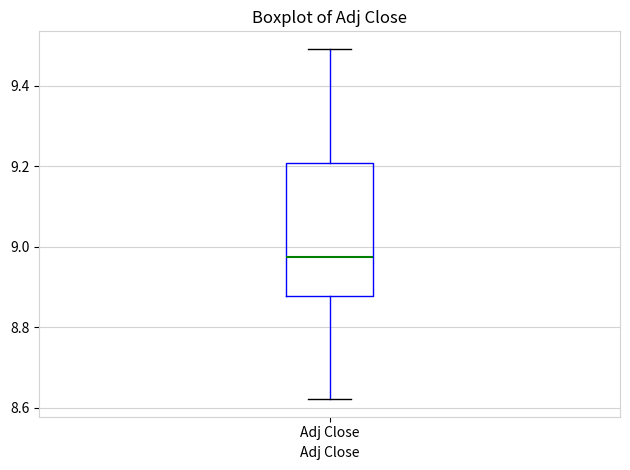

Where does the upper whisker of the box for Adj Close end on the y-axis? The values are not printed on the chart, so give them approximately, as read against the axis.

9.50